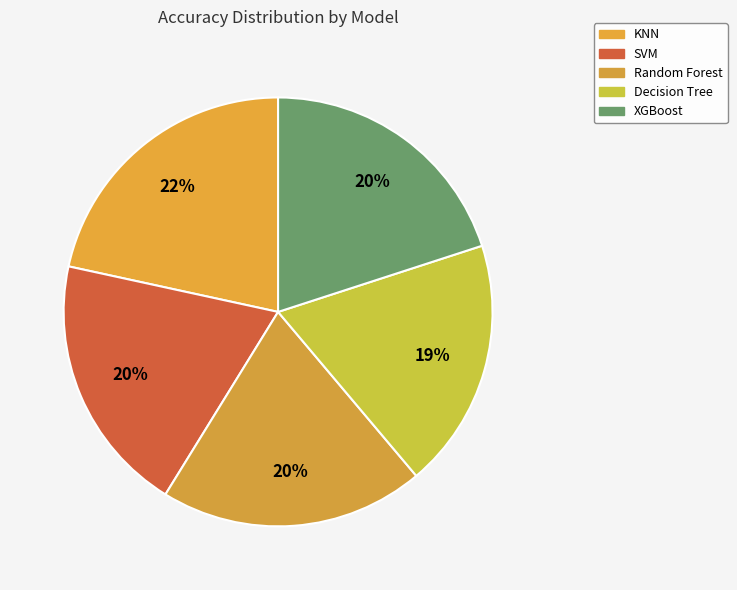

The KNN slice represents 22% of the pie. True or false?

True